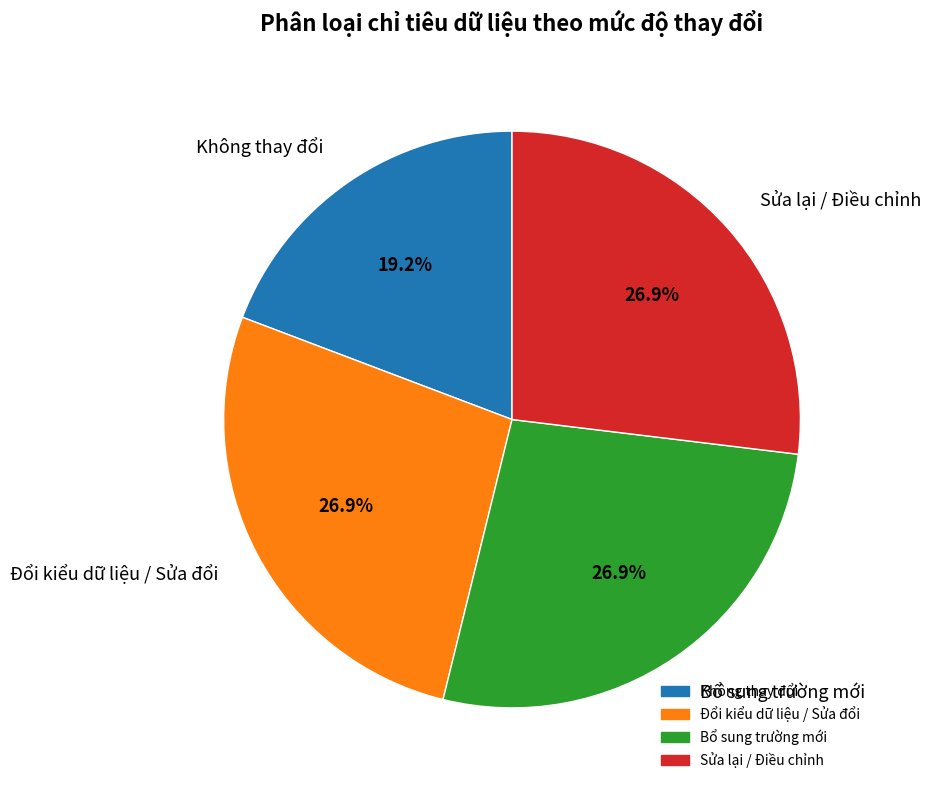

Which category has the smallest portion of the pie?

Không thay đổi